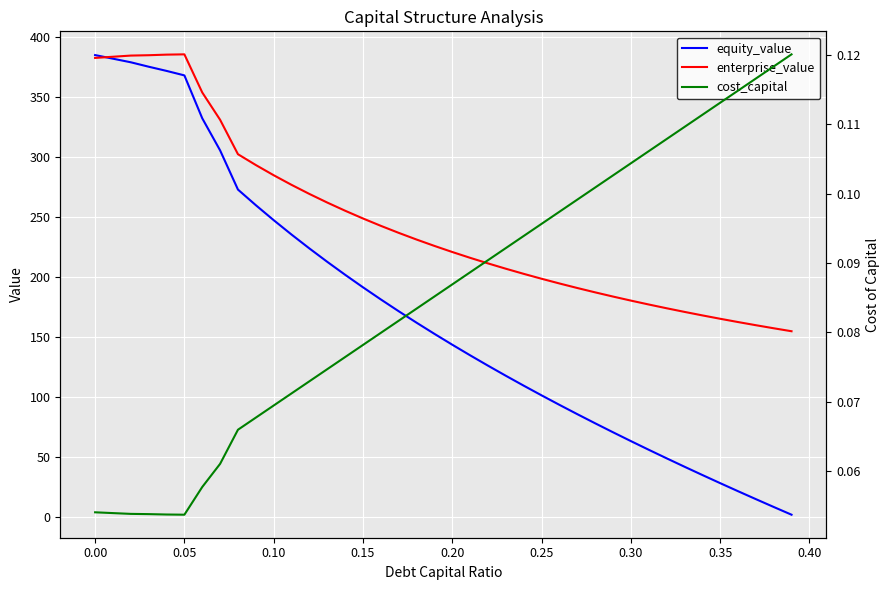

What is the highest value of the enterprise_value series?

385.7